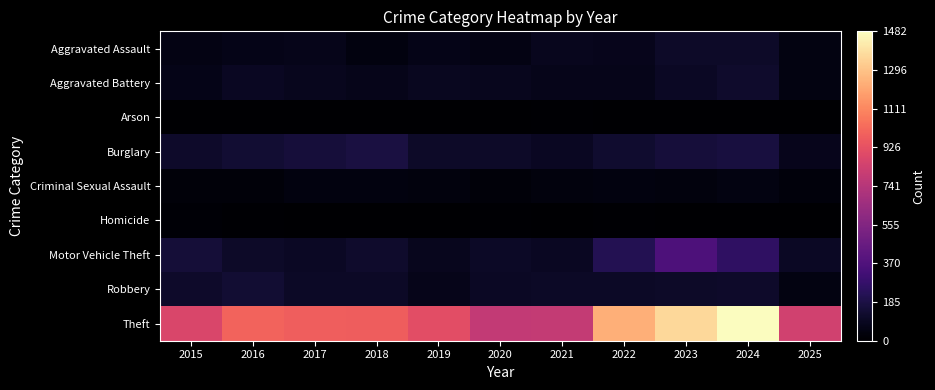

At which category is the sum across all series the highest?

2024